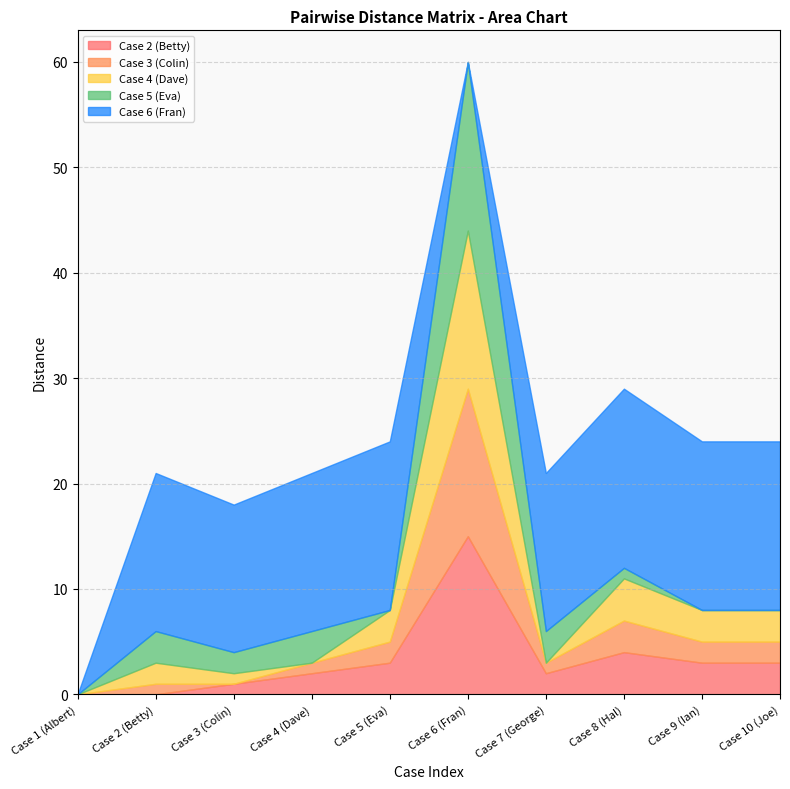

Is it true that Case 4 (Dave) equals 1 at Case 10 (Joe)?

False